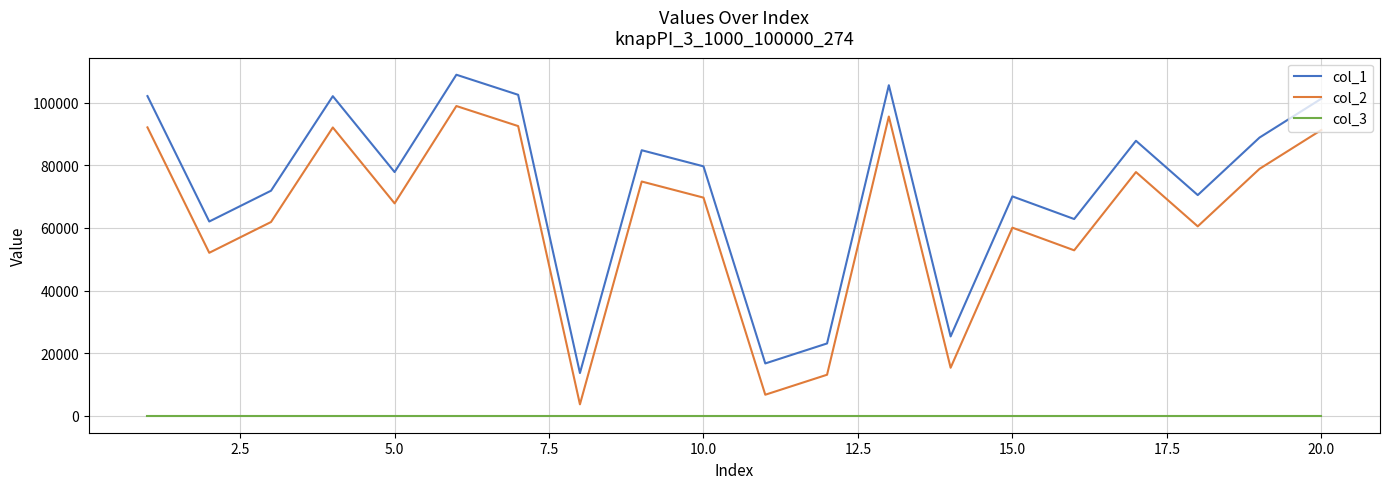

Rank the series by their maximum value, from lowest to highest.

col_3, col_2, col_1